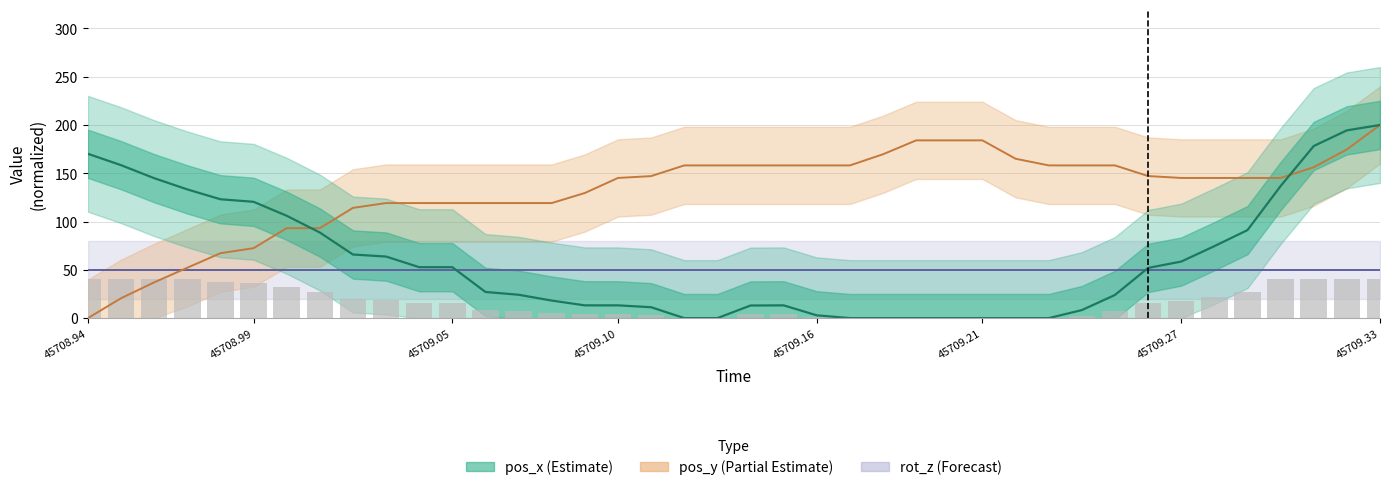

Where does the pos_y series first go above 145?

45709.10